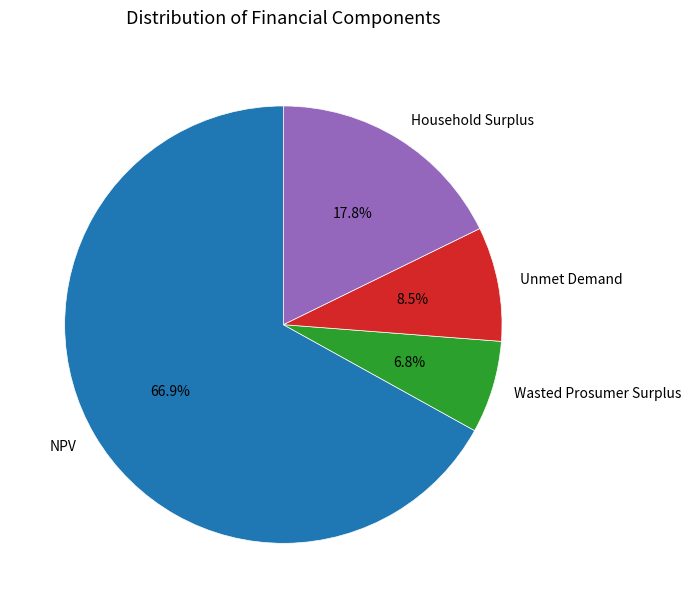

The Household Surplus slice represents 18% of the pie. True or false?

True